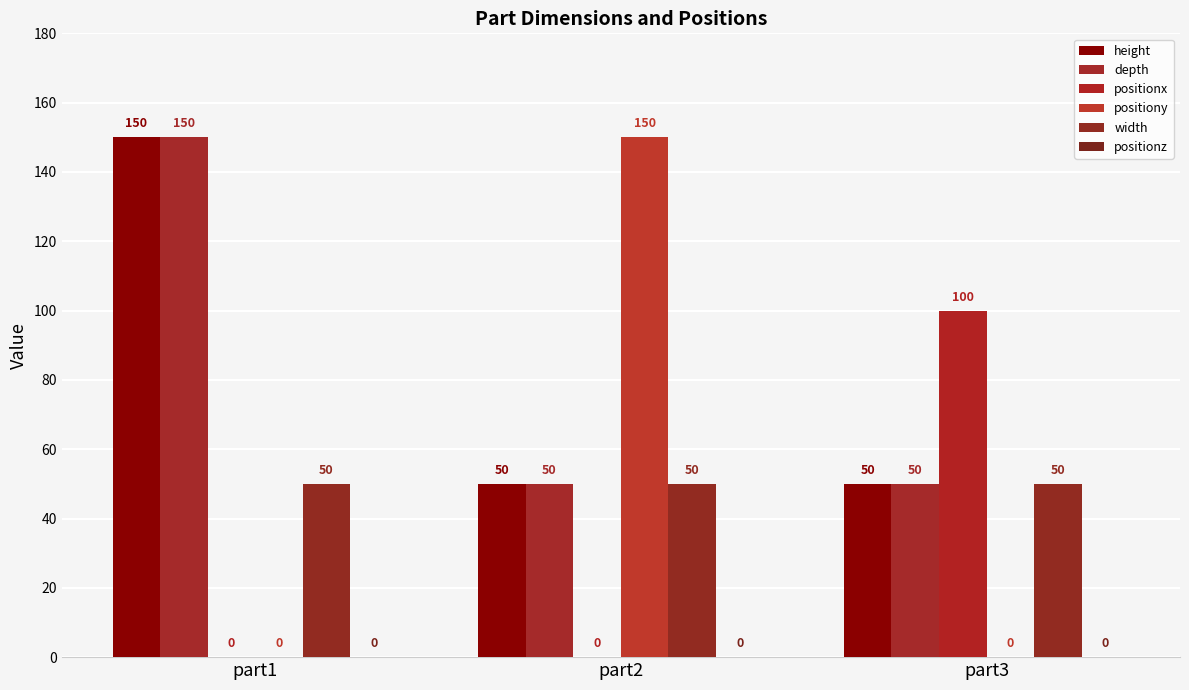

Reading left to right, transcribe all the data shown in this chart.

height: 150	50	50
depth: 150	50	50
positionx: 0	0	100
positiony: 0	150	0
width: 50	50	50
positionz: 0	0	0